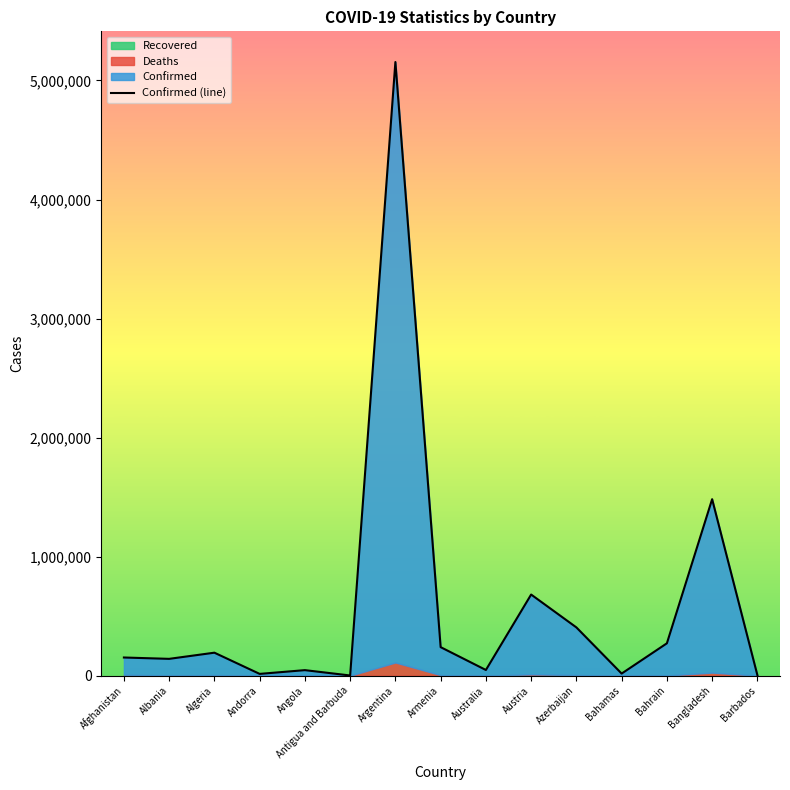

What is the smallest value displayed?

1598